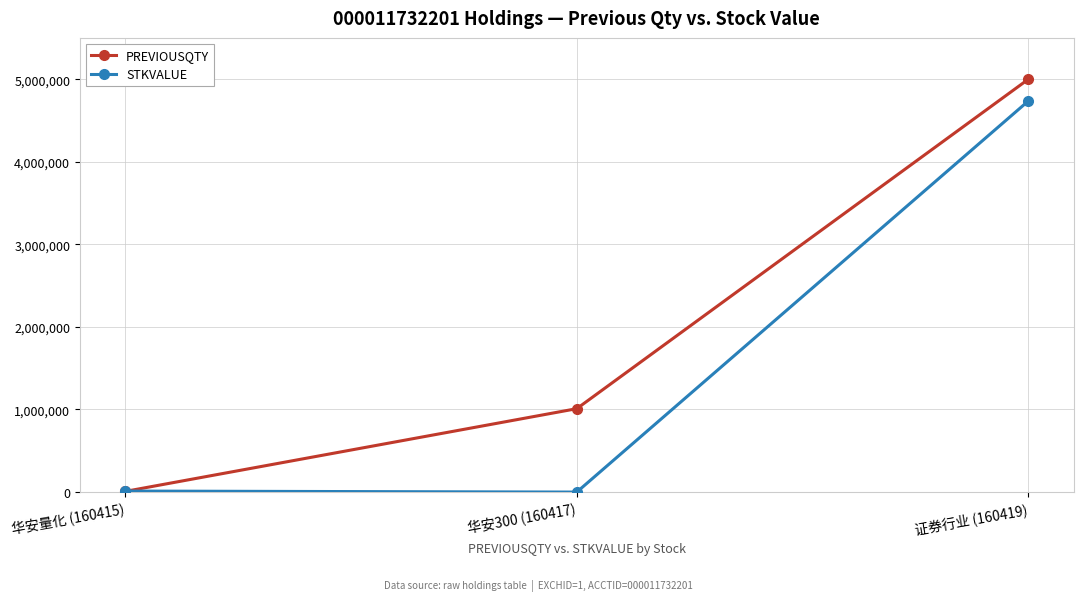

Rank the series by their average value, from highest to lowest.

PREVIOUSQTY, STKVALUE